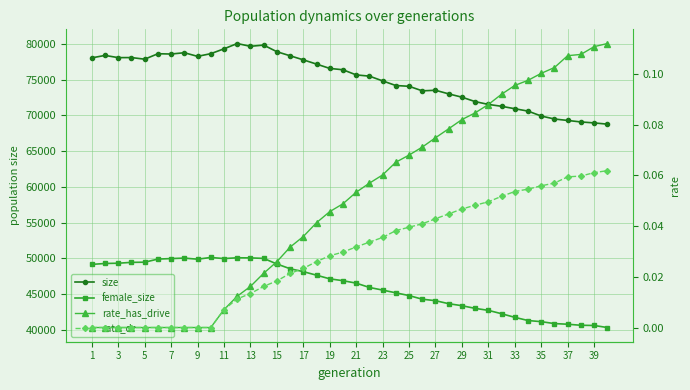

Reading left to right, transcribe all the data shown in this chart.

size: 78039.0	78379.0	78070.0	78079.0	77852.0	78614.0	78575.0	78755.0	78249.0	78623.0	79302.0	80042.0	79653.0	79824.0	78899.0	78330.0	77761.0	77166.0	76562.0	76372.0	75654.0	75482.0	74817.0	74167.0	74061.0	73425.0	73505.0	73000.0	72538.0	71919.0	71525.0	71262.0	70922.0	70591.0	69901.0	69485.0	69282.0	69074.0	68938.0	68766.0
female_size: 49149.0	49275.0	49314.0	49432.0	49454.0	49891.0	49962.0	50029.0	49875.0	50118.0	49962.0	50074.0	50057.0	49988.0	49204.0	48543.0	48134.0	47638.0	47129.0	46869.0	46526.0	45923.0	45556.0	45169.0	44788.0	44279.0	44073.0	43650.0	43370.0	42997.0	42719.0	42247.0	41742.0	41296.0	41137.0	40869.0	40779.0	40632.0	40604.0	40318.0
rate_has_drive: 0.0	0.0	0.0	0.0	0.0	0.0	0.0	0.0	0.0	0.0	0.0	0.0	0.0	0.0	0.0	0.0	0.0	0.0	0.0	0.0	0.1	0.1	0.1	0.1	0.1	0.1	0.1	0.1	0.1	0.1	0.1	0.1	0.1	0.1	0.1	0.1	0.1	0.1	0.1	0.1
rate_dr: 0.0	0.0	0.0	0.0	0.0	0.0	0.0	0.0	0.0	0.0	0.0	0.0	0.0	0.0	0.0	0.0	0.0	0.0	0.0	0.0	0.0	0.0	0.0	0.0	0.0	0.0	0.0	0.0	0.0	0.0	0.0	0.1	0.1	0.1	0.1	0.1	0.1	0.1	0.1	0.1